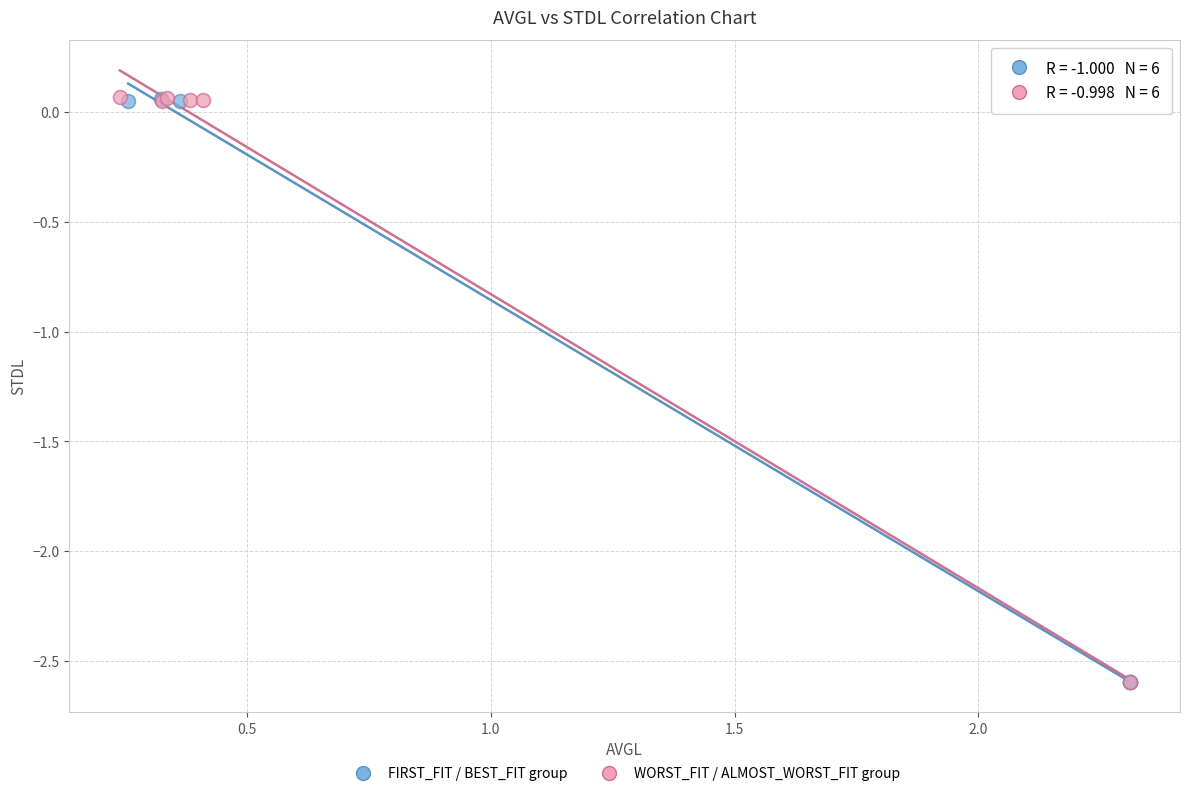

What are all the series names shown in the legend?

FIRST_FIT / BEST_FIT group, WORST_FIT / ALMOST_WORST_FIT group